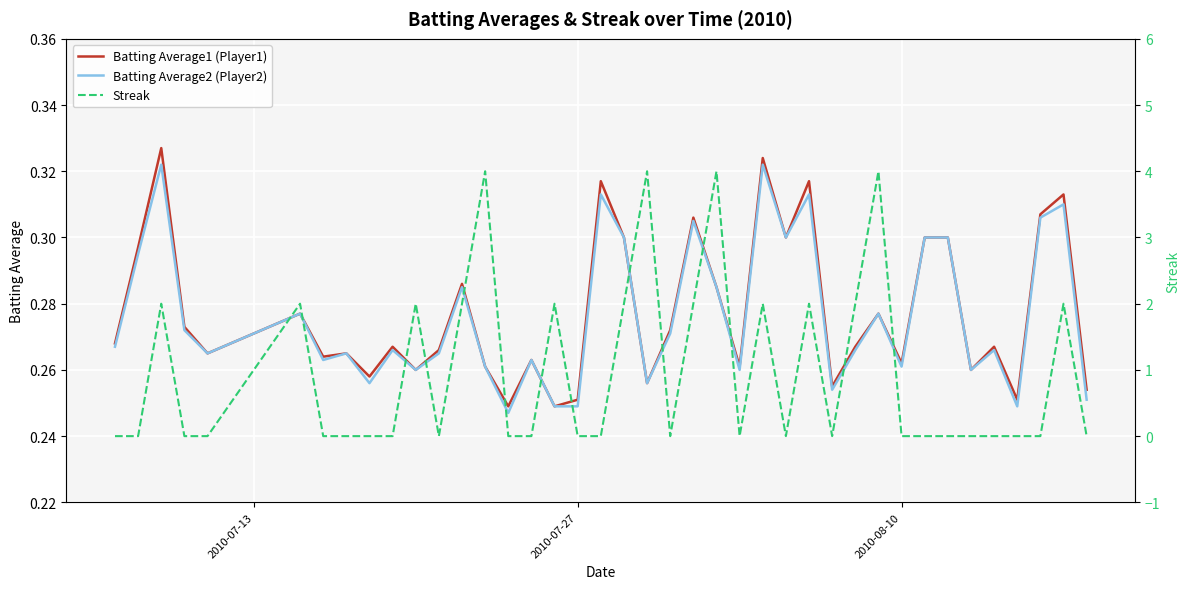

In Streak, how many points are higher than both neighbors (excluding endpoints)?

11